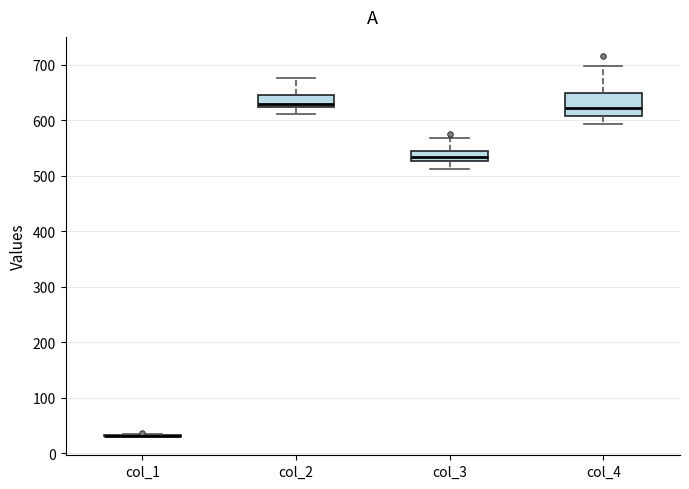

Which box is the tallest, from its lower edge to its upper edge?

col_4